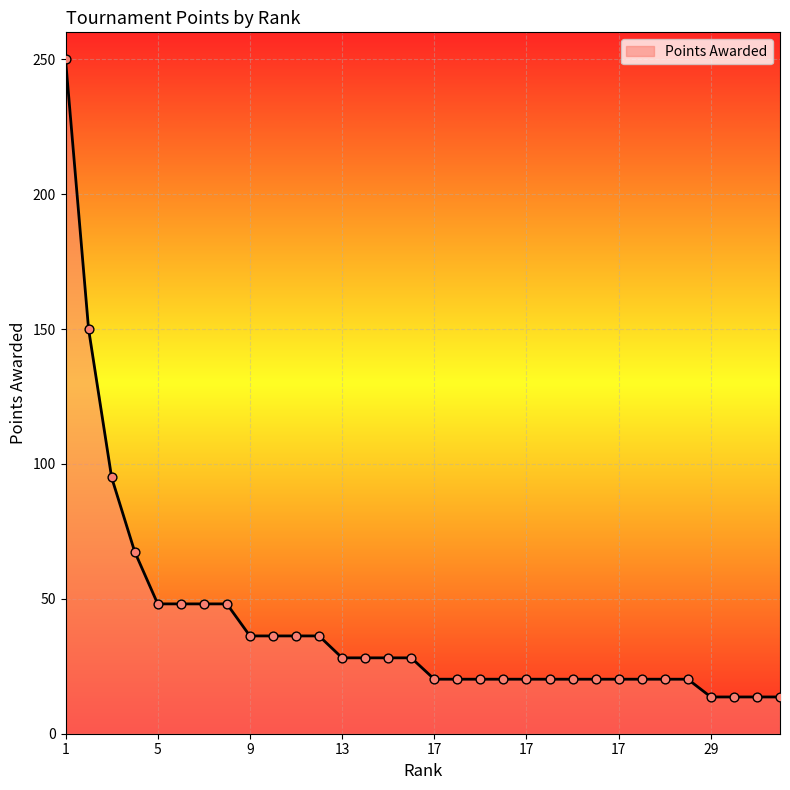

What is the greatest value displayed?

250.0